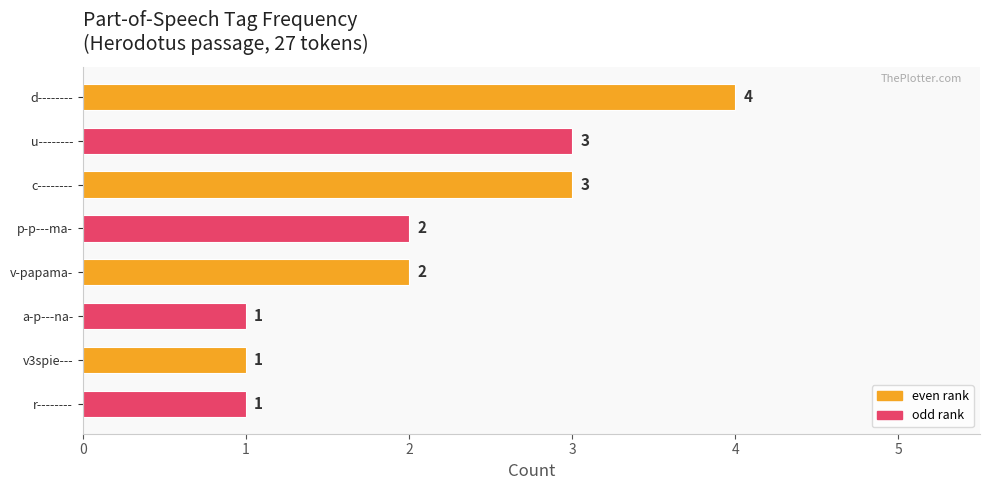

How many values are between 1 and 3?

7